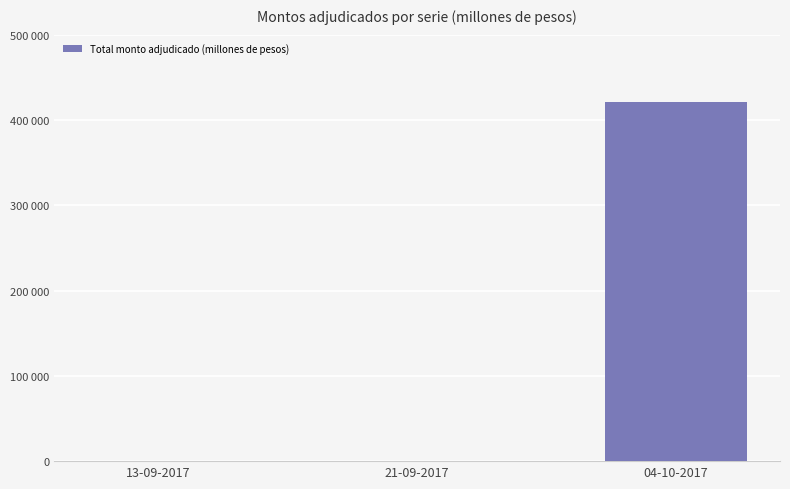

Rank the categories by value from lowest to highest.

13-09-2017, 21-09-2017, 04-10-2017